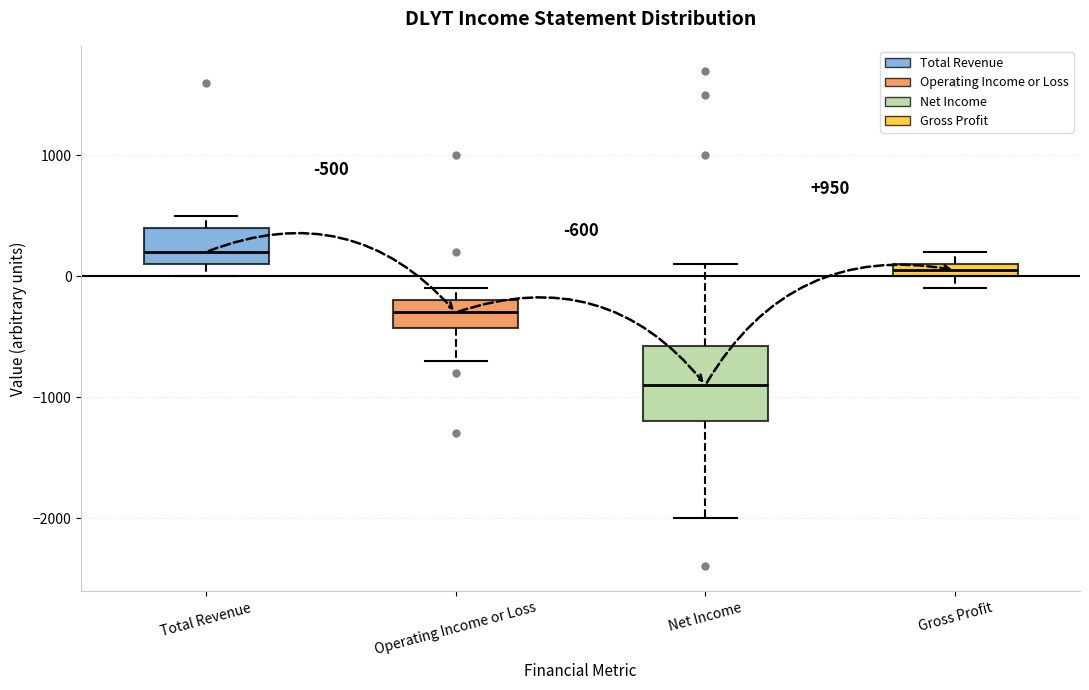

Which box's median line is the highest?

Total Revenue